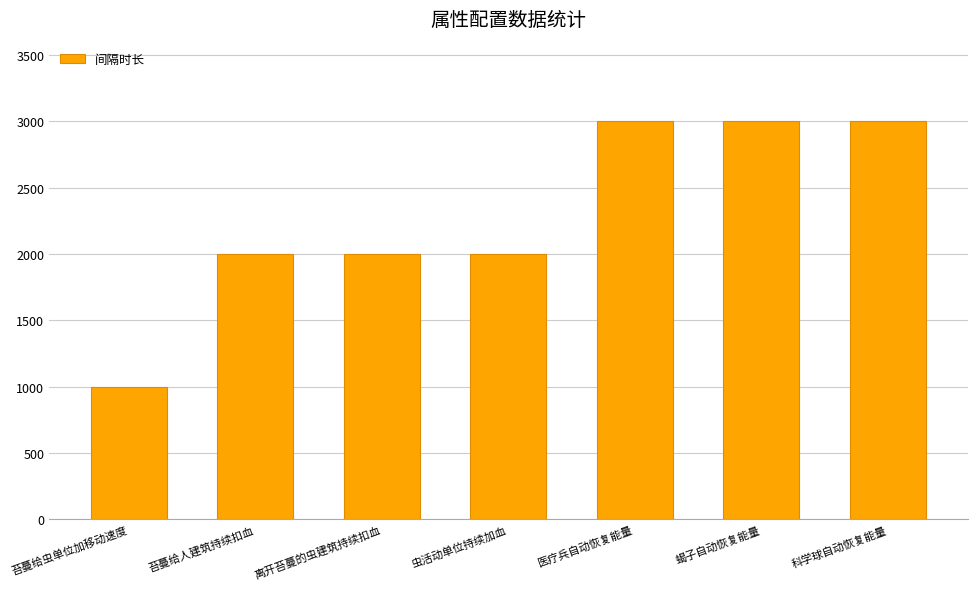

What is the average value?

2286